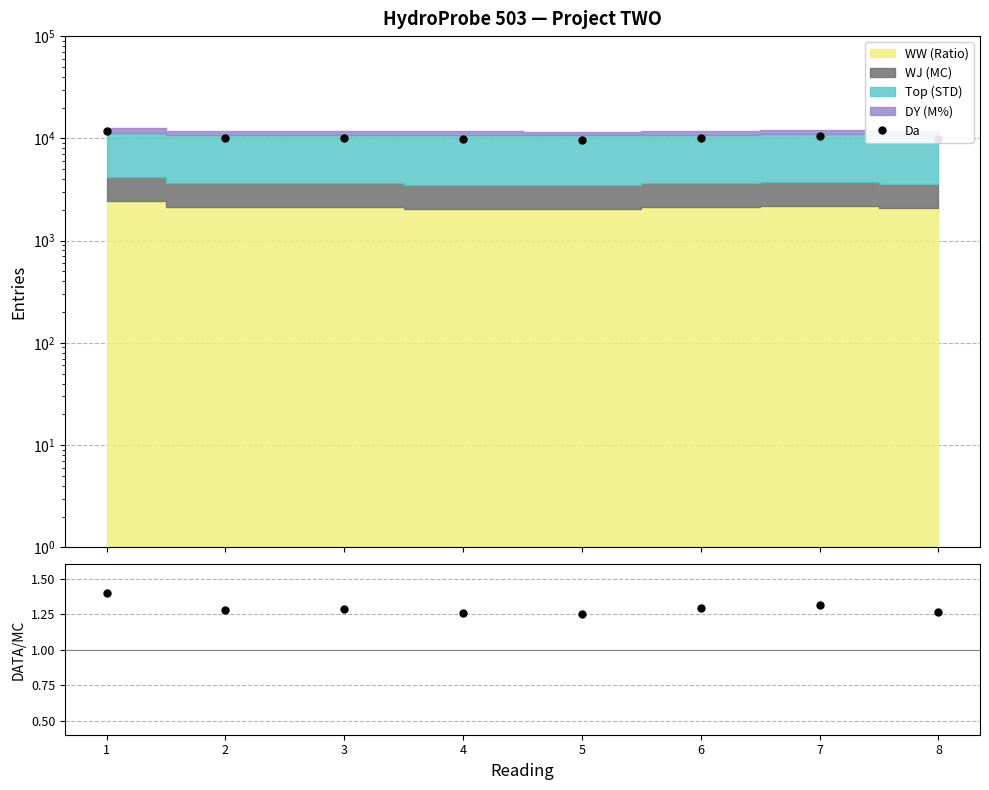

At which category does DATA/MC reach its first local peak?

3